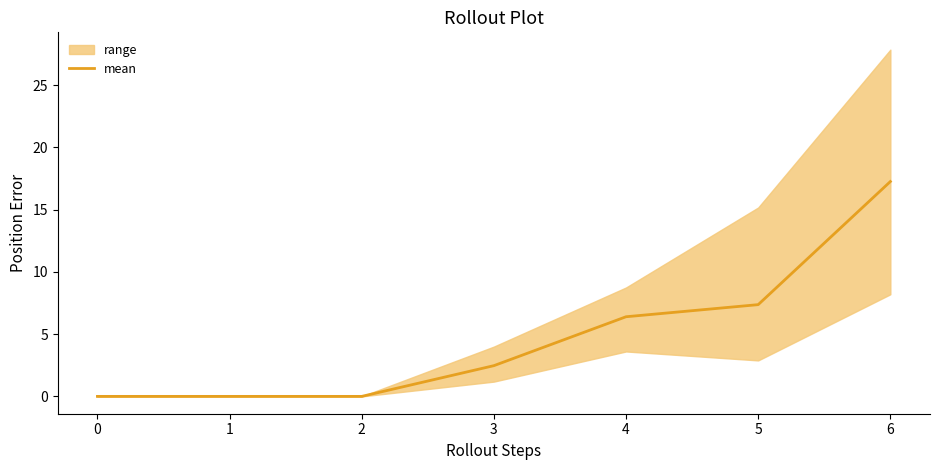

At which label does mean reach its peak?

6